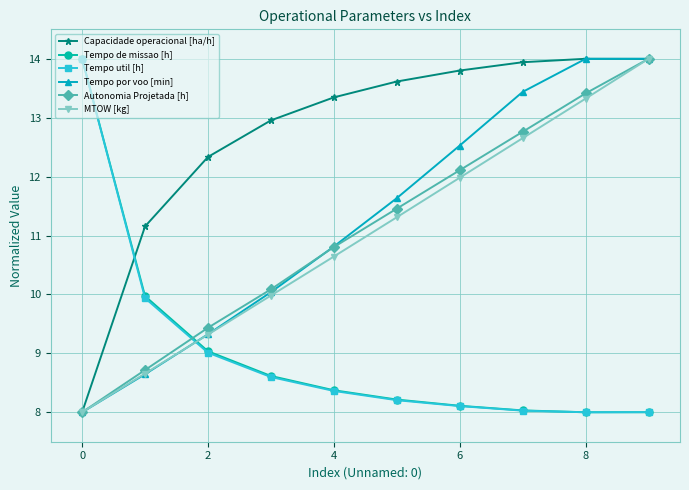

What is the minimum value shown in the chart?

8.0